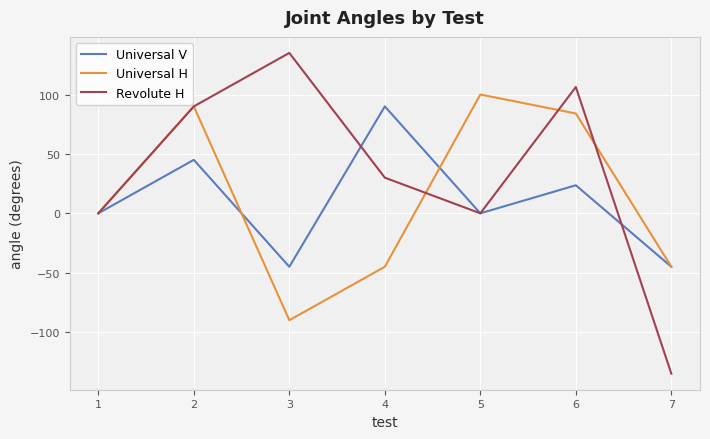

What is the difference between the maximum and second lowest values in the Universal H series?

145.0